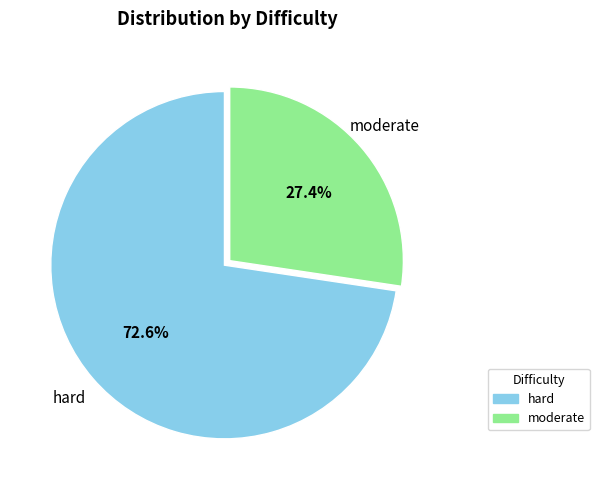

Is the sum of moderate and hard greater than half?

Yes